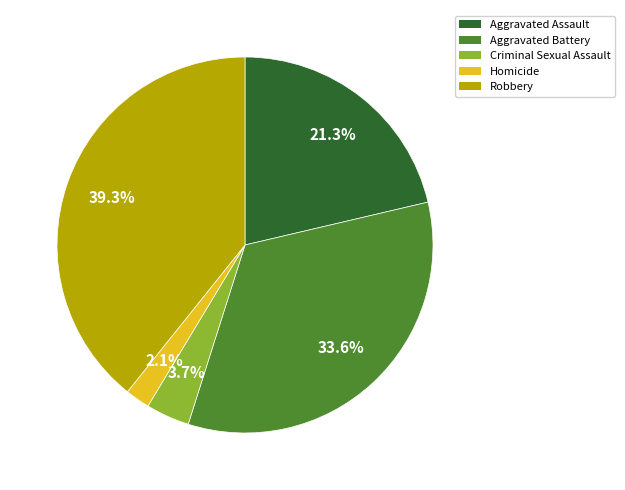

Between Robbery and Homicide, which is larger?

Robbery